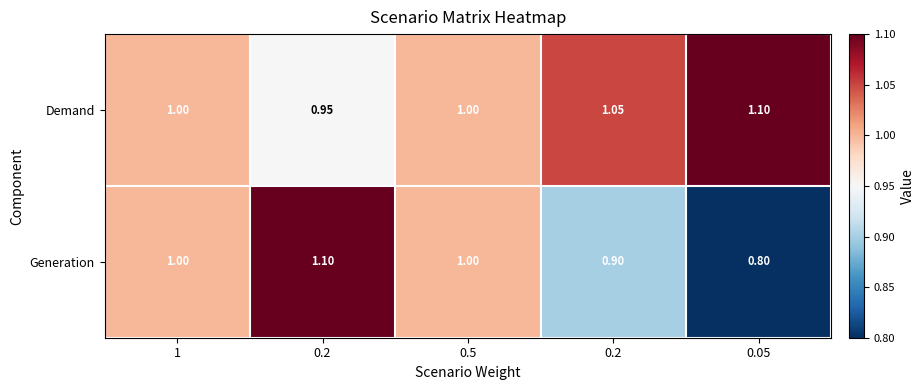

How many data points in Generation are less than 1?

2